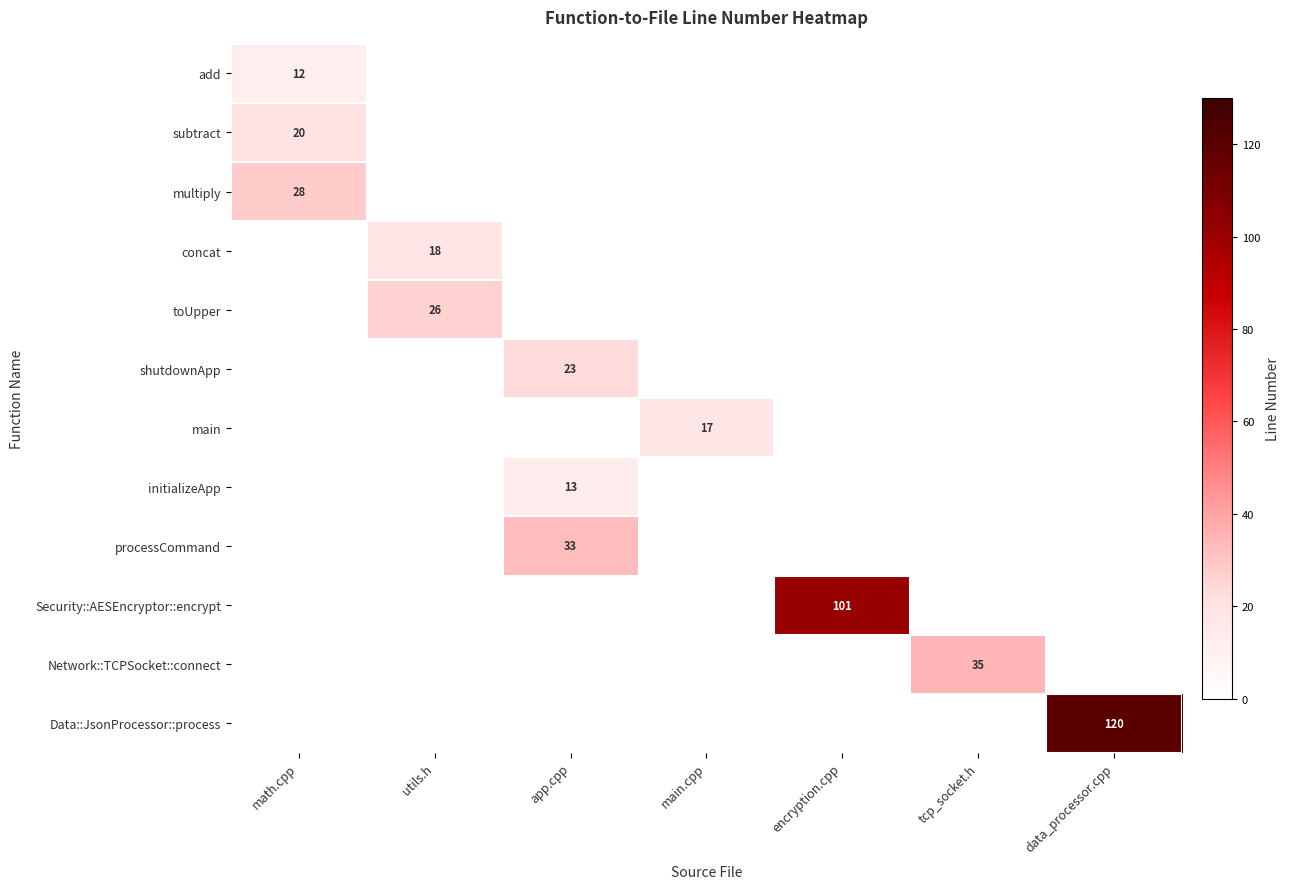

How many positive values does the main series have?

1